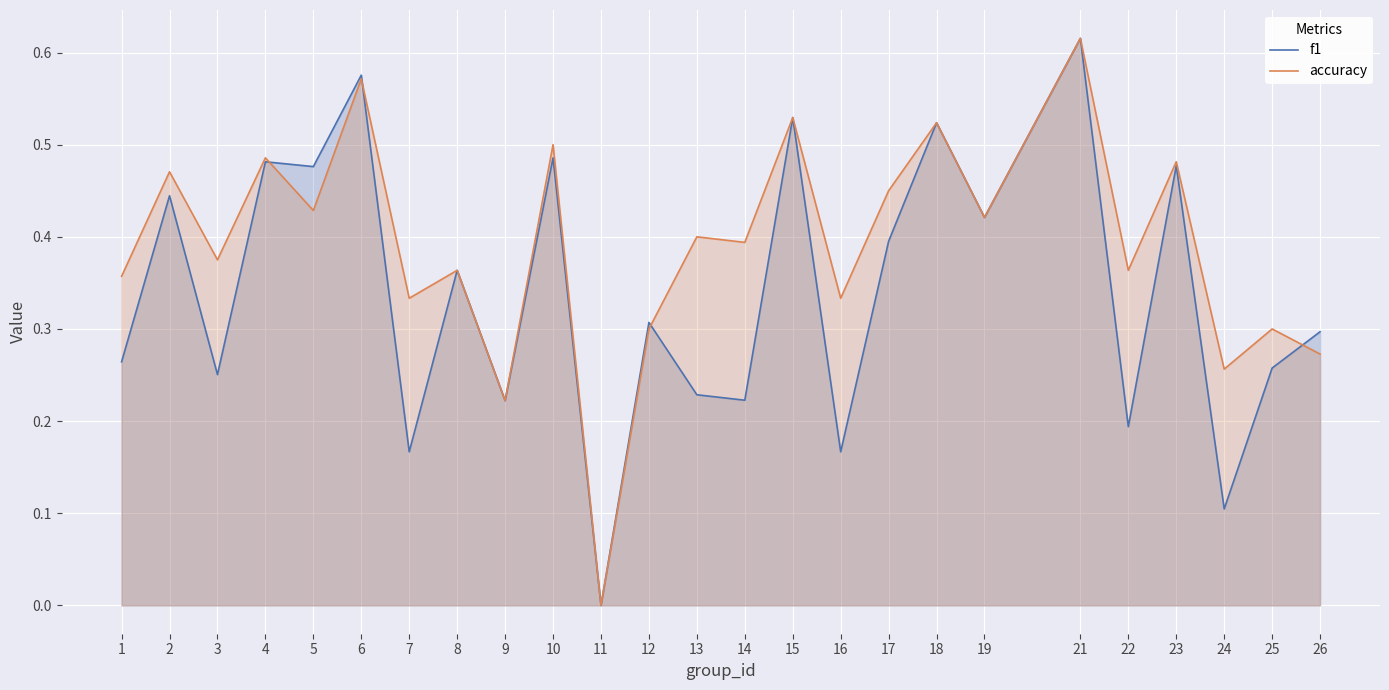

How many interior local peaks does the f1 series have?

10